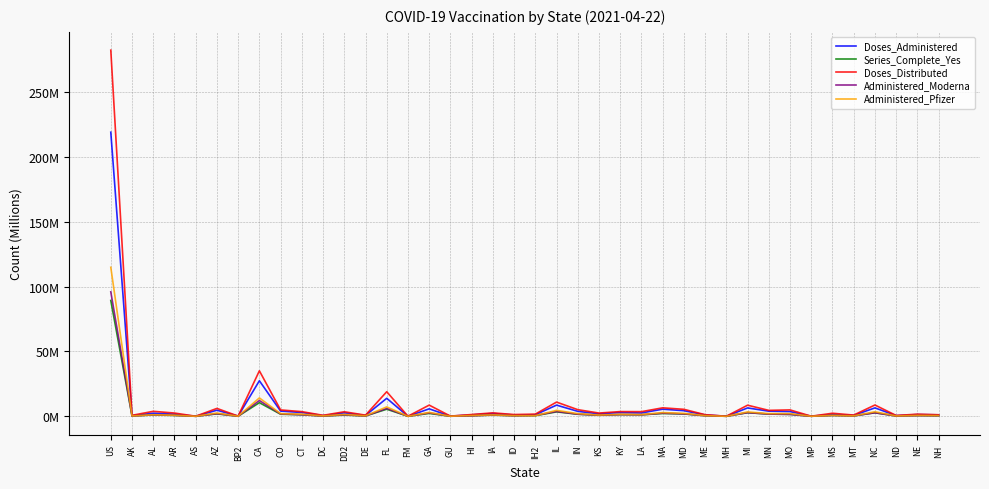

Rank the categories by Doses_Distributed value from lowest to highest.

AS, MH, MP, FM, GU, BP2, ND, DC, AK, DE, MT, NH, ME, ID, HI, NE, IH2, MS, KS, AR, IA, DD2, LA, CT, KY, AL, MN, CO, MO, IN, MD, AZ, MA, MI, GA, NC, IL, FL, CA, US